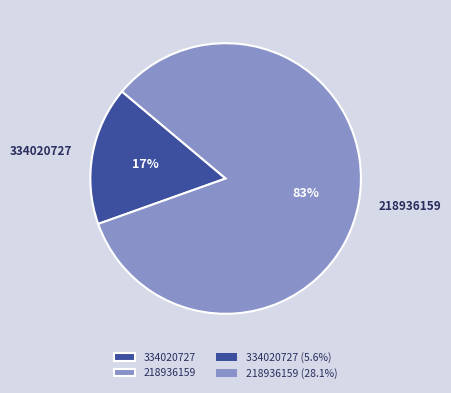

Is the sum of 334020727 and 218936159 greater than half?

Yes